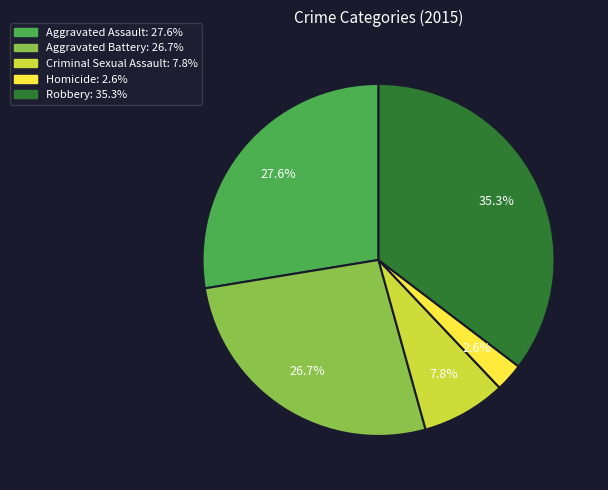

To the nearest percent, what is the average slice percentage?

20%